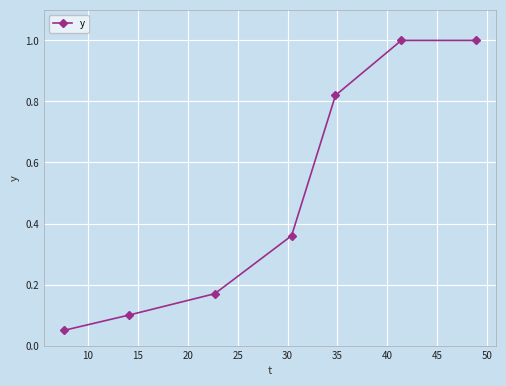

What is the maximum value shown in the chart?

1.0